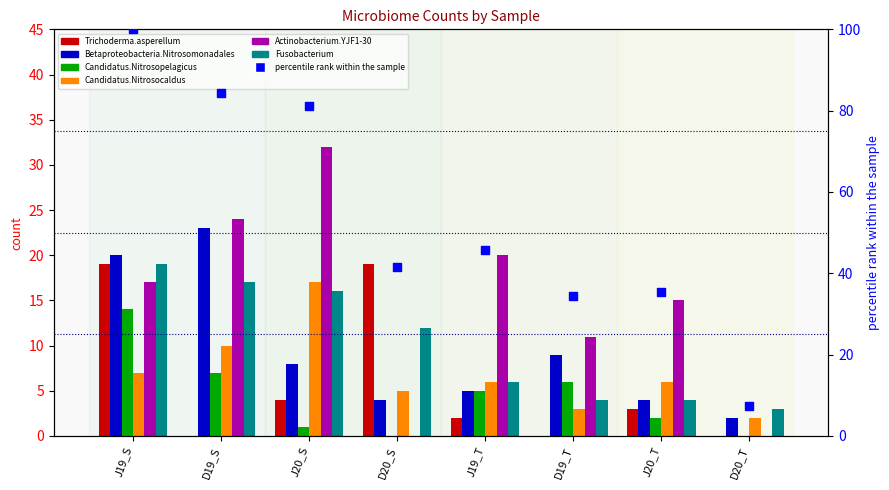

Is the value of Betaproteobacteria.Nitrosomonadales at J20_S greater than the value of Trichoderma.asperellum at J19_T?

Yes